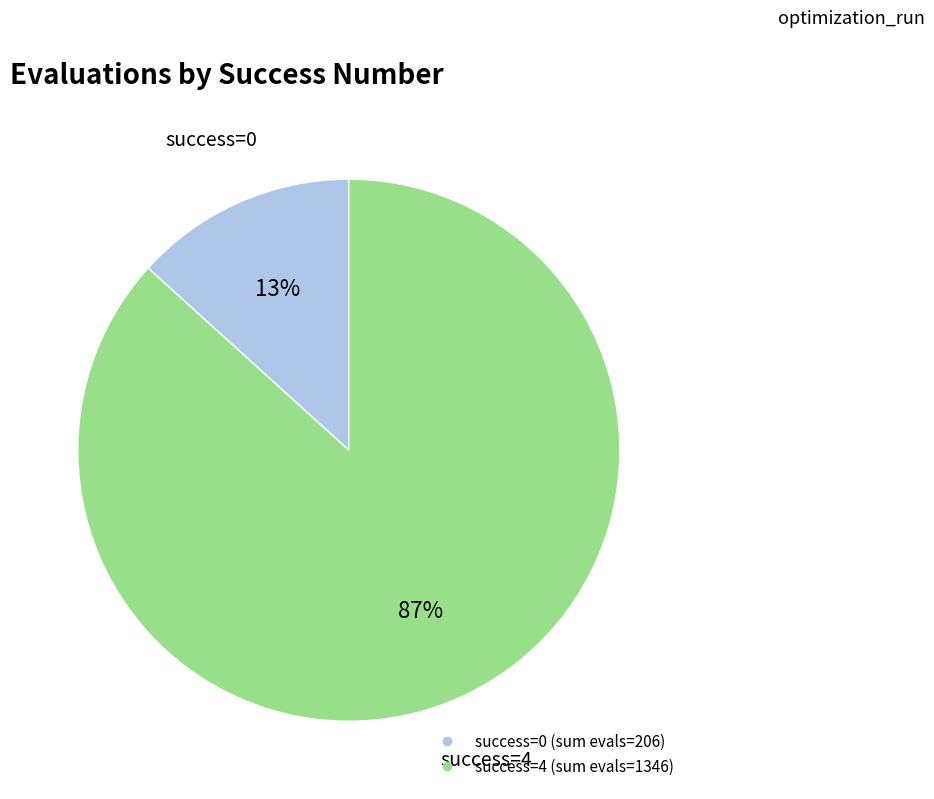

To the nearest percent, what is the average slice percentage?

50%